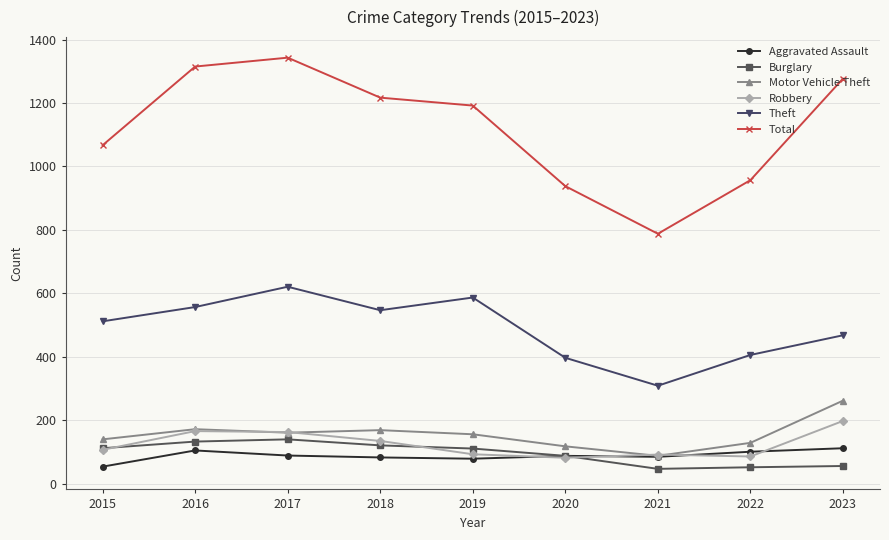

List the series in order of their peak value, lowest first.

Aggravated Assault, Burglary, Robbery, Motor Vehicle Theft, Theft, Total